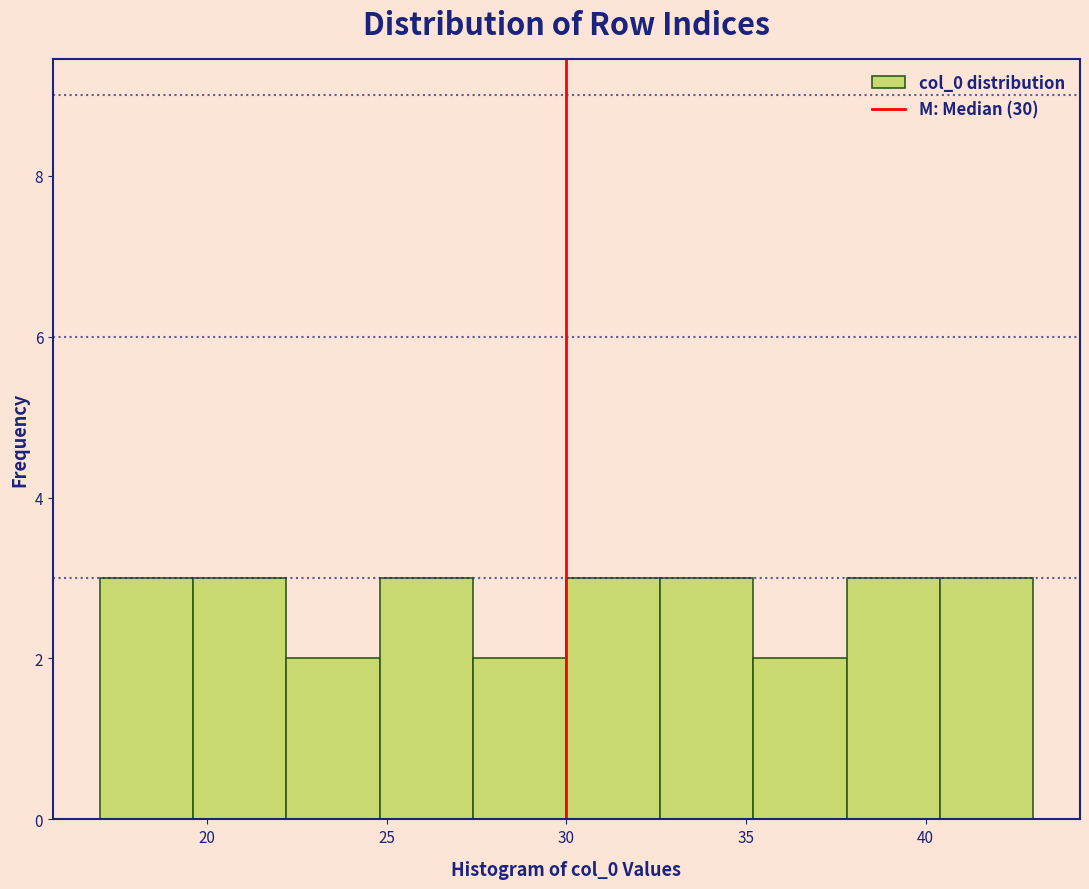

Reading left to right, transcribe this chart: for each bar, give the range it covers on the x-axis and its height. Neither the bar edges nor the heights are printed on the chart, so give them approximately, as read against the axes.

17.0 to 19.6: 3
19.6 to 22.2: 3
22.2 to 24.8: 2
24.8 to 27.4: 3
27.4 to 30.0: 2
30.0 to 32.6: 3
32.6 to 35.2: 3
35.2 to 37.8: 2
37.8 to 40.4: 3
40.4 to 43.0: 3